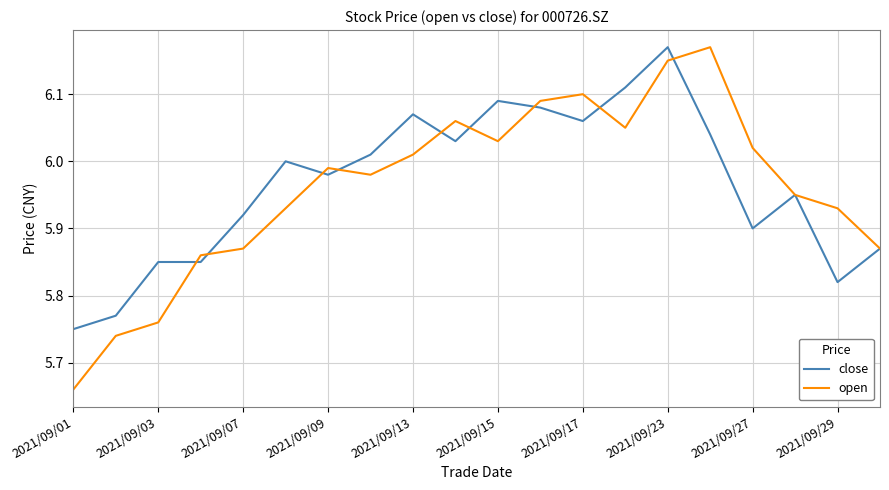

Which series has the largest range (max minus min)?

open